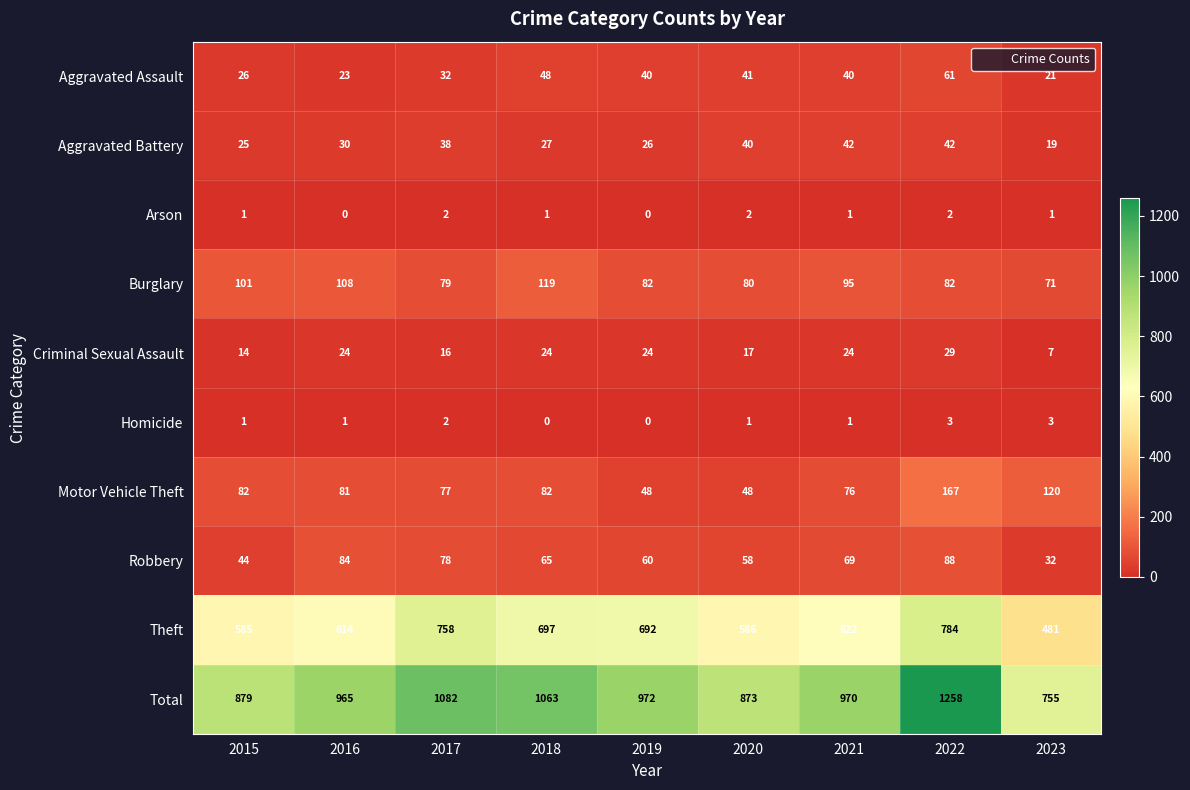

How many categories are shown in the chart?

9